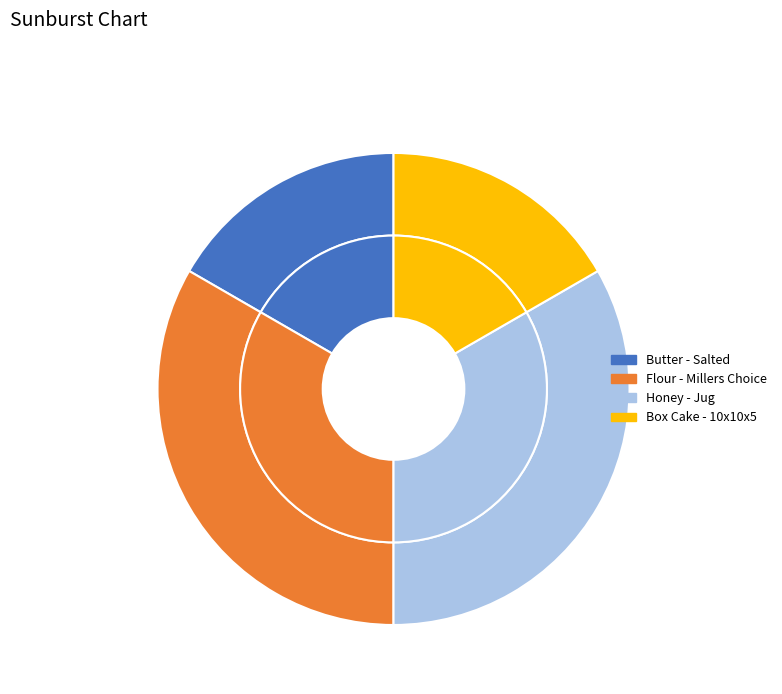

To the nearest percent, what is the combined percentage of Box Cake - 10x10x5 and Flour - Millers Choice?

50%